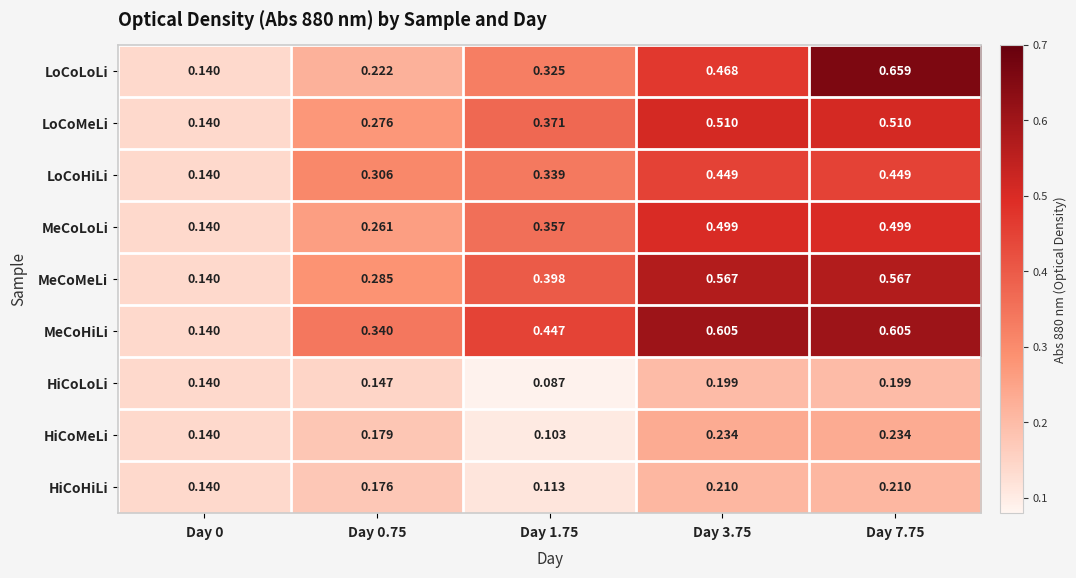

Rank the series by their maximum value, from lowest to highest.

HiCoLoLi, HiCoHiLi, HiCoMeLi, LoCoHiLi, MeCoLoLi, LoCoMeLi, MeCoMeLi, MeCoHiLi, LoCoLoLi